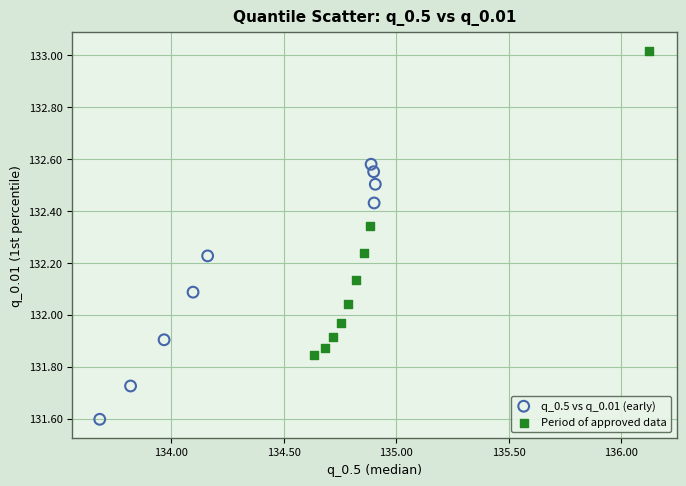

Which series reaches the minimum Y coordinate?

q_0.5 vs q_0.01 (early)